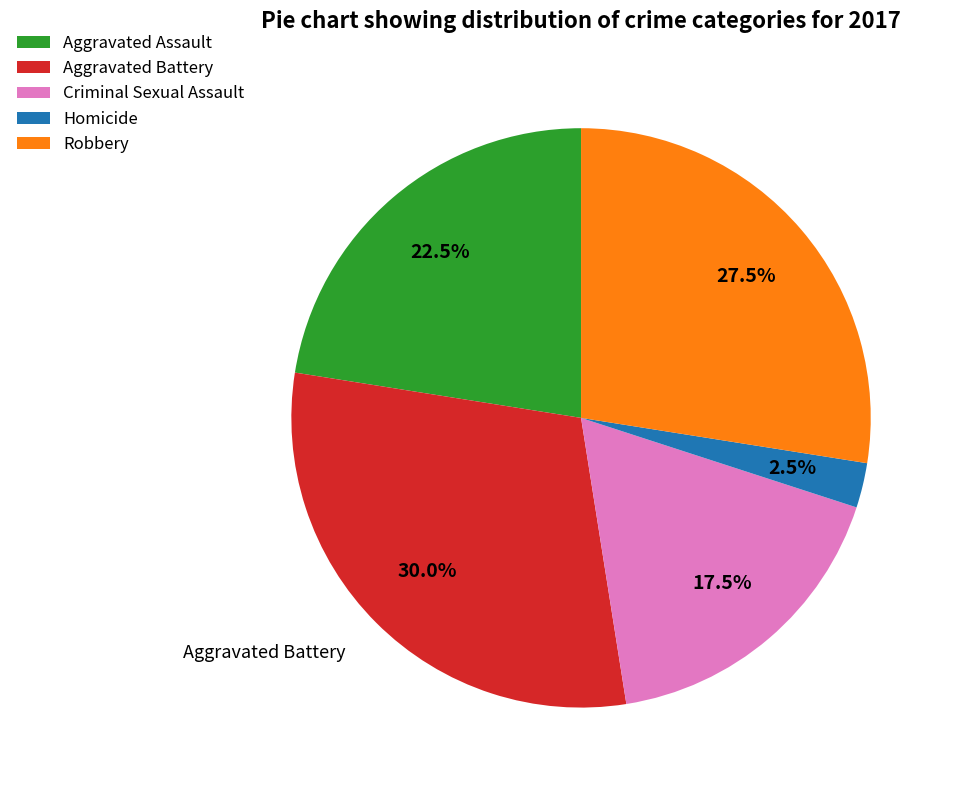

Rank the categories by value from highest to lowest.

Aggravated Battery, Robbery, Aggravated Assault, Criminal Sexual Assault, Homicide